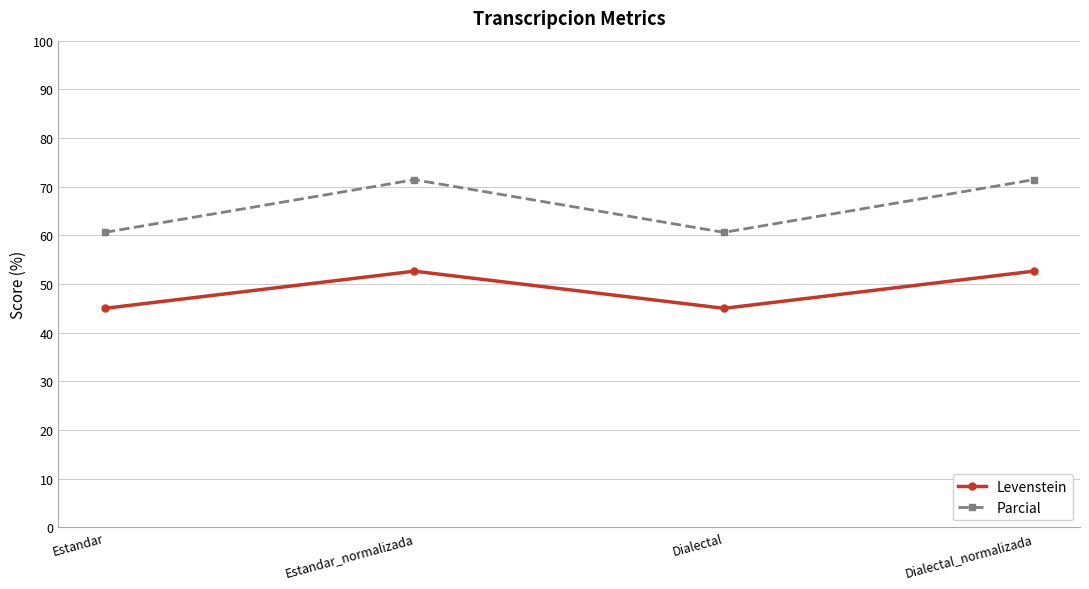

The Levenstein series shows 52.6 at Dialectal_normalizada. True or false?

True